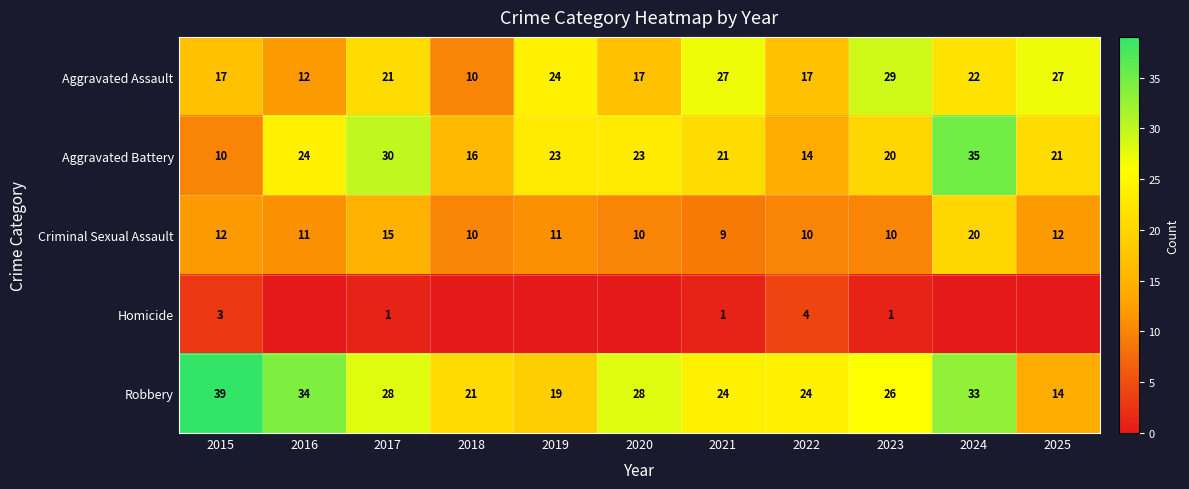

Between 2021 and 2025, which is larger?

2021